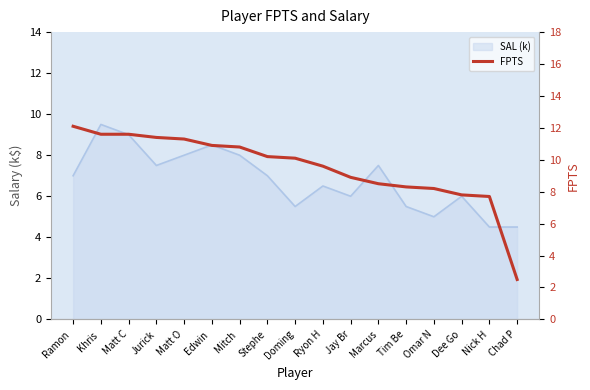

List the labels in order of value, smallest first.

Chad P, Nick H, Dee Go, Omar N, Tim Be, Marcus, Jay Br, Ryon H, Doming, Stephe, Mitch , Edwin , Matt O, Jurick, Khris , Matt C, Ramon 